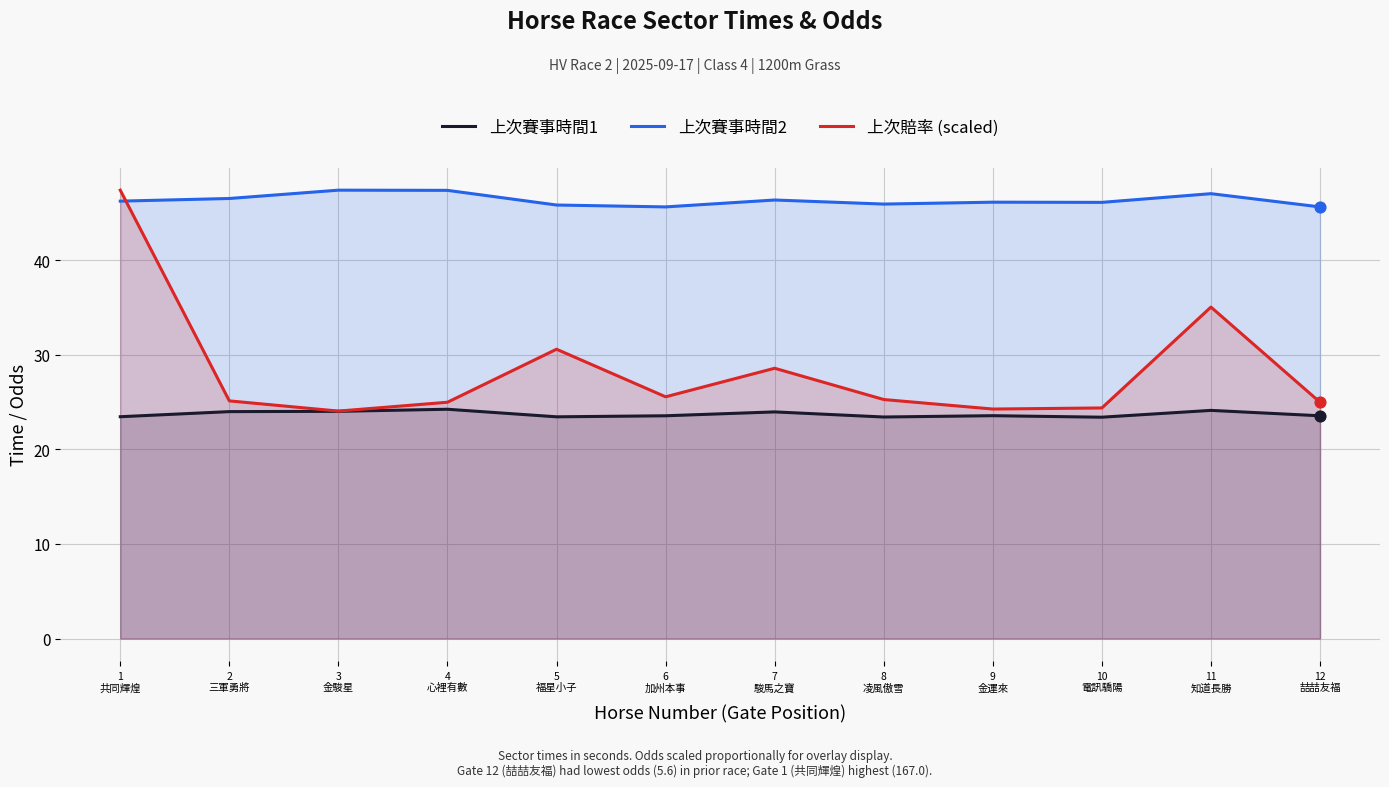

What are all the series names shown in the legend?

上次賽事時間1, 上次賽事時間2, 上次賠率 (scaled)